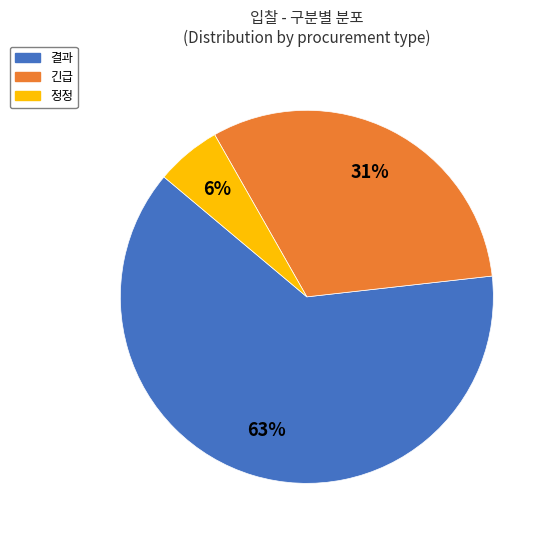

Does any single category account for the majority?

Yes